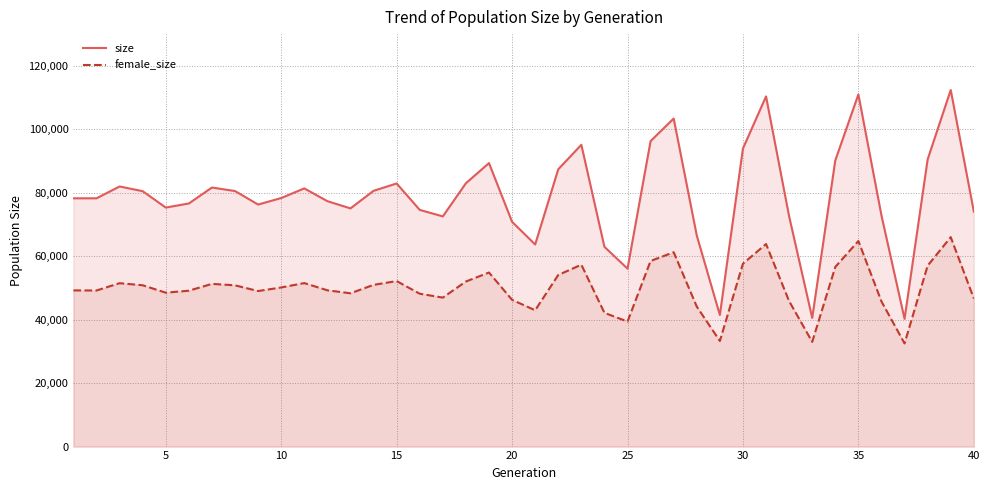

What is the lowest value of the female_size series?

32515